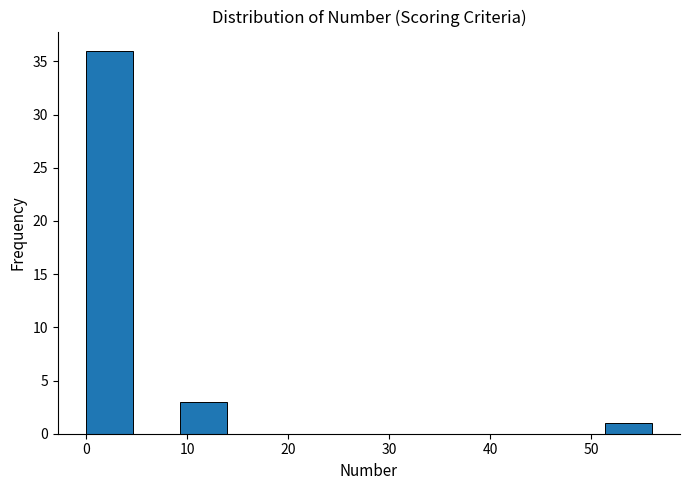

Reading left to right, list every bar in this chart as the range it spans on the x-axis followed by its height. Neither the bar edges nor the heights are printed on the chart, so give them approximately, as read against the axes.

0 to 5: 36
5 to 9: 0
9 to 14: 3
14 to 19: 0
19 to 23: 0
23 to 28: 0
28 to 33: 0
33 to 37: 0
37 to 42: 0
42 to 47: 0
47 to 51: 0
51 to 56: 1